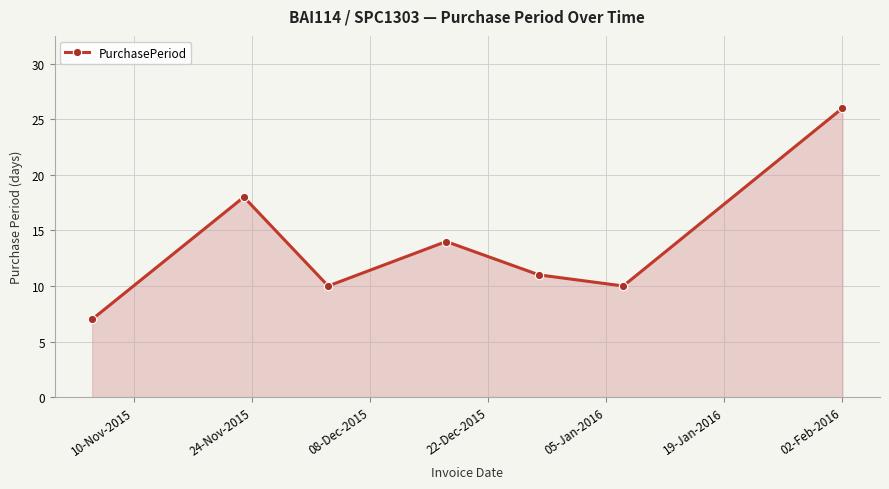

Does the chart have visible grid lines?

Yes